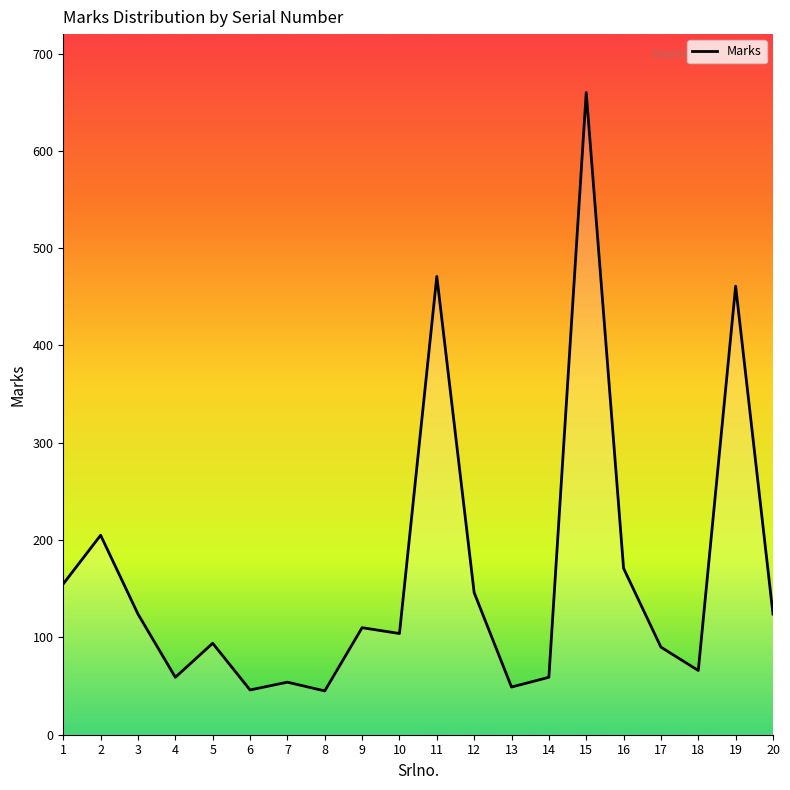

Where is the first local minimum?

4